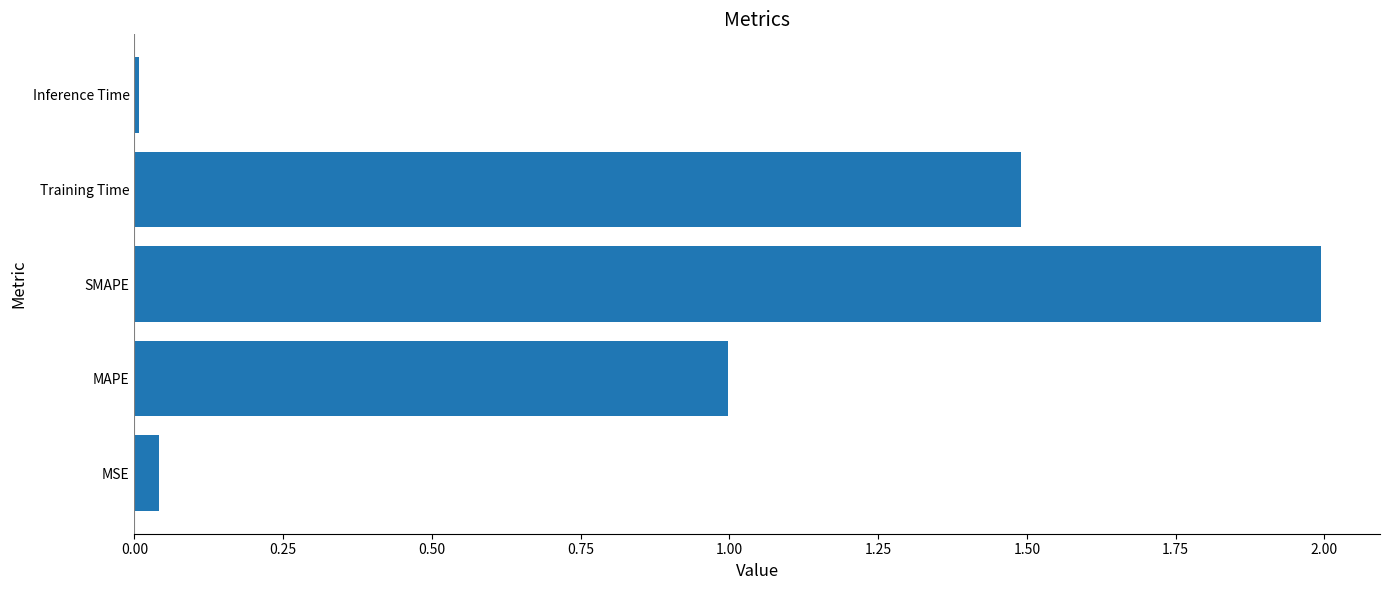

What is the ratio of the value at Training Time to the value at SMAPE?

0.7